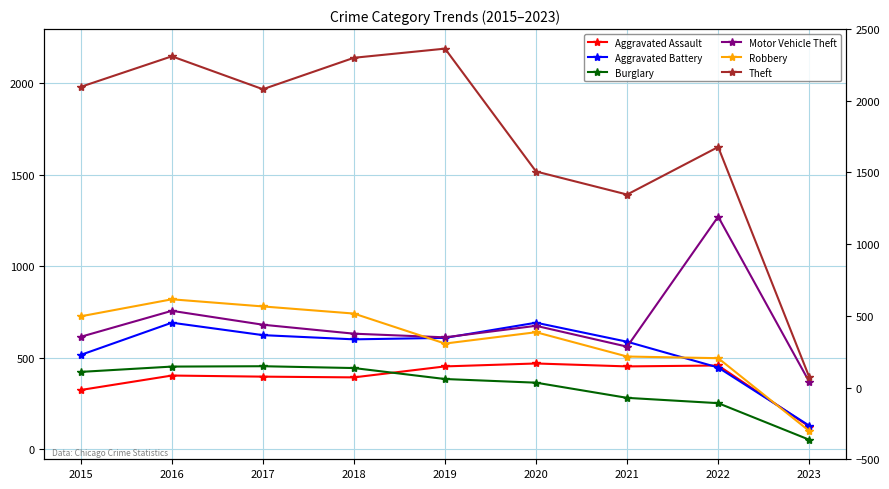

How many data points in Robbery are less than 639?

4